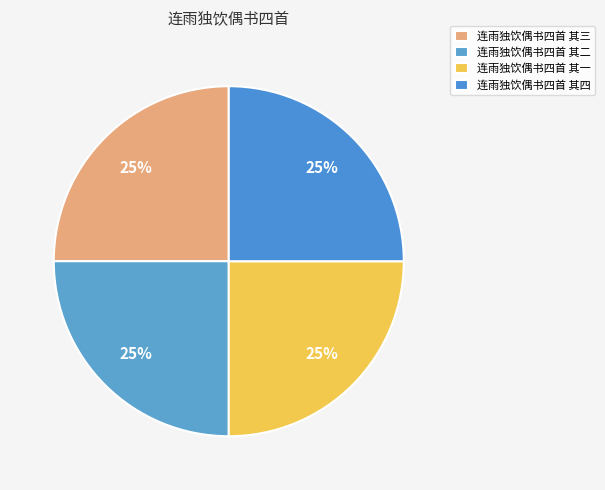

Does 连雨独饮偶书四首 其三 represent more than half of the total?

No